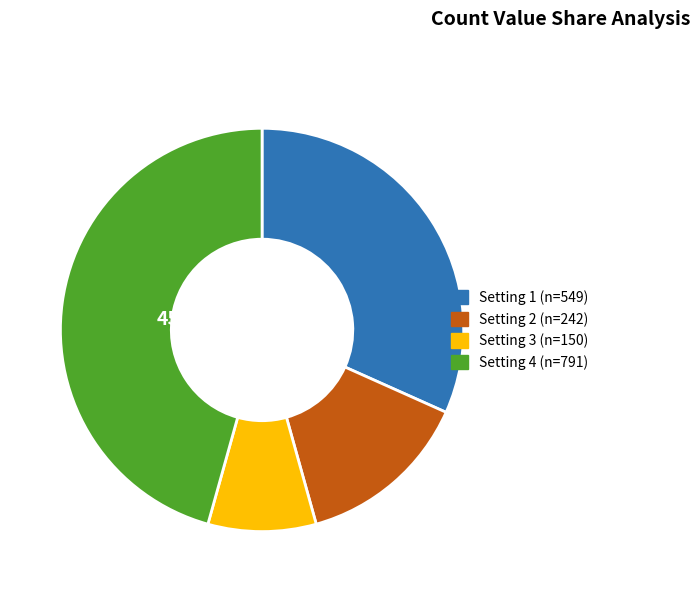

Count the number of slices in the pie.

4